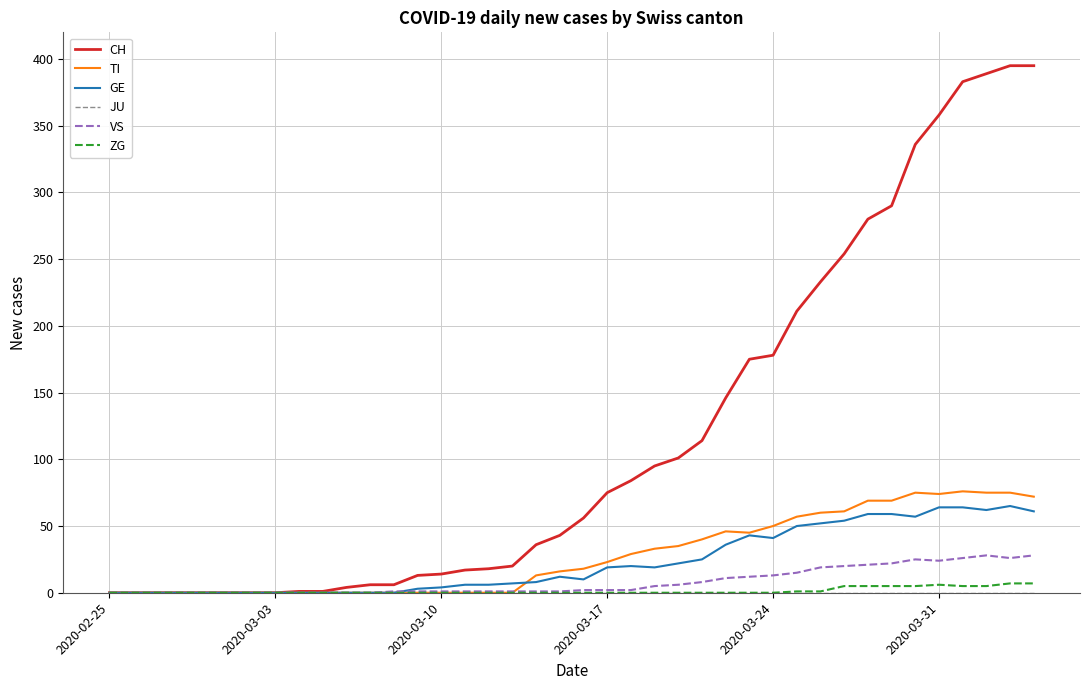

Which series has the largest total across all categories?

CH